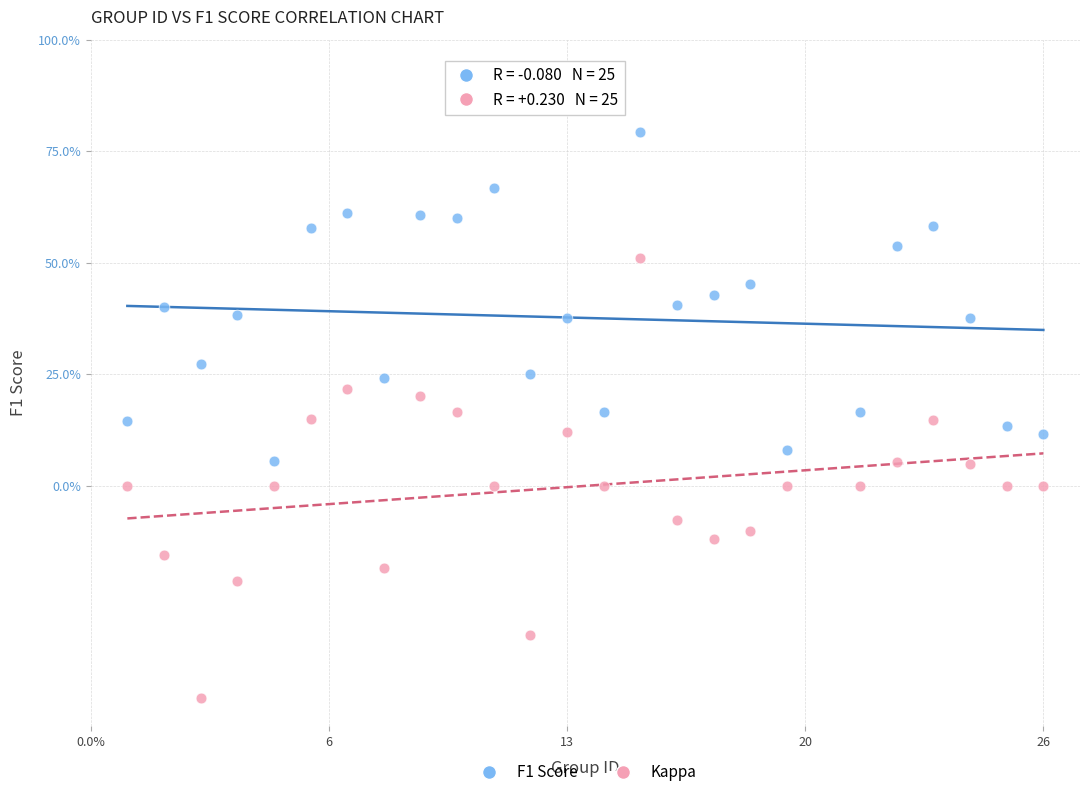

What are all the series names shown in the legend?

F1 Score, Kappa